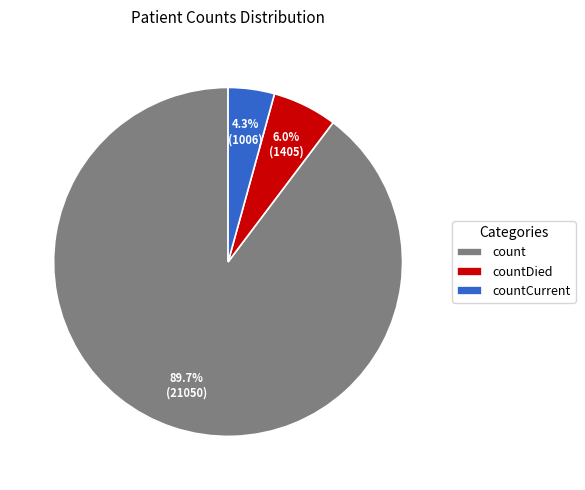

How many segments does this pie chart have?

3